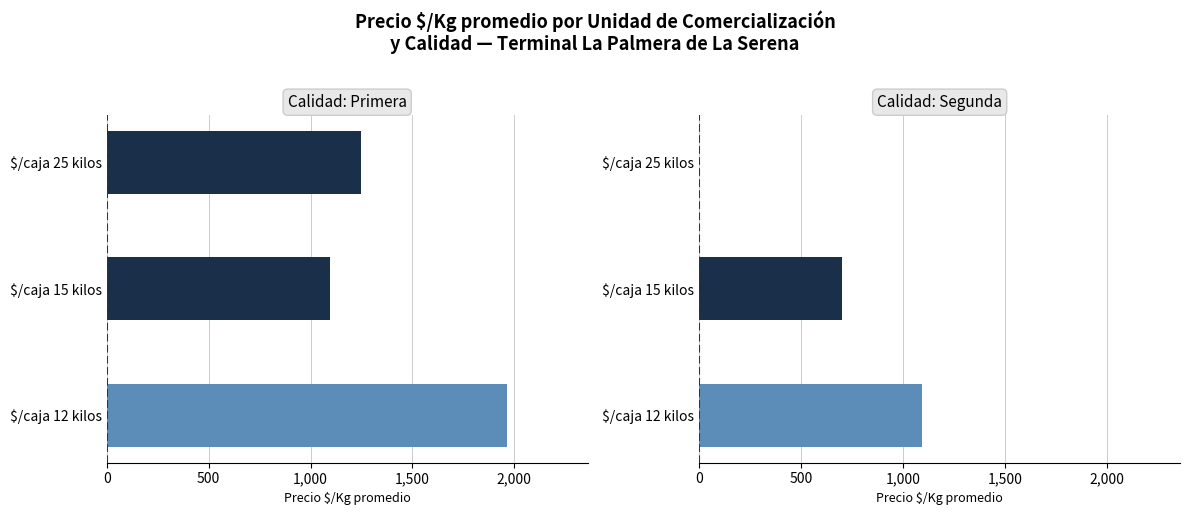

The Primera series shows 1246.7 at $/caja 25 kilos. True or false?

True